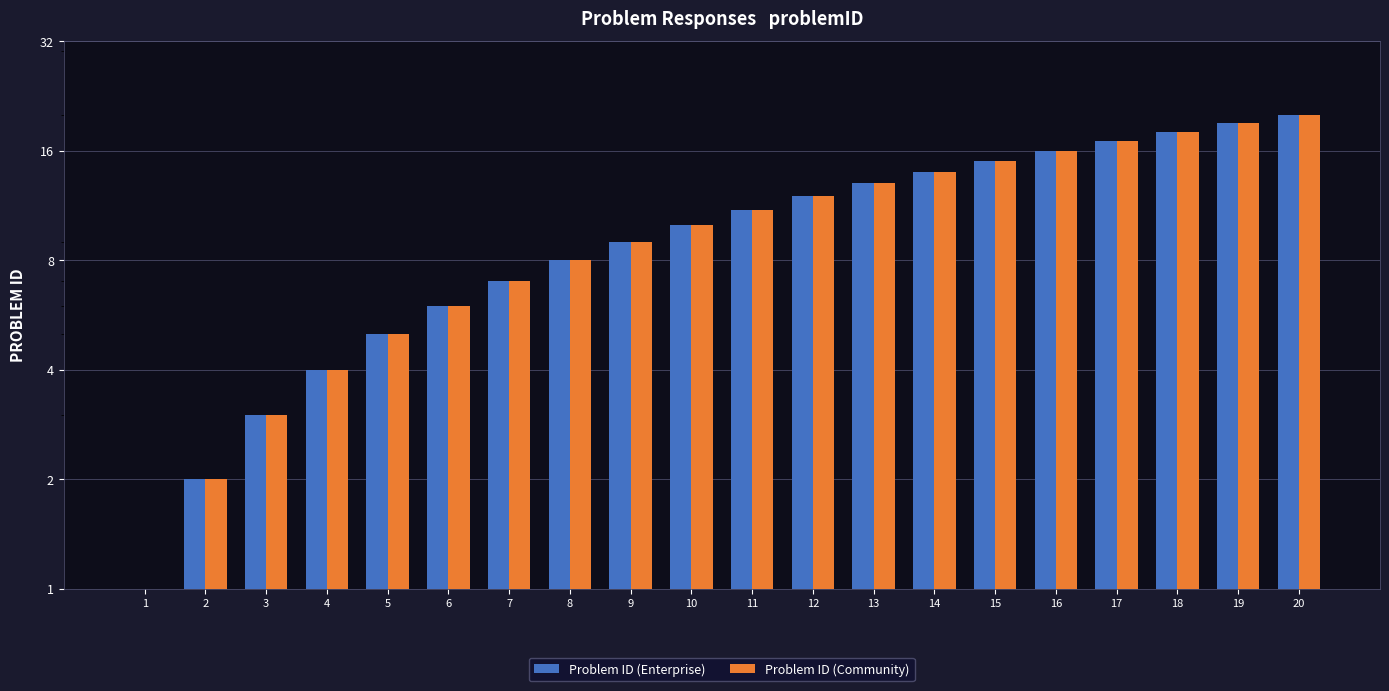

Reading left to right, extract all data points from this chart.

Problem ID (Enterprise): 1	2	3	4	5	6	7	8	9	10	11	12	13	14	15	16	17	18	19	20
Problem ID (Community): 1	2	3	4	5	6	7	8	9	10	11	12	13	14	15	16	17	18	19	20